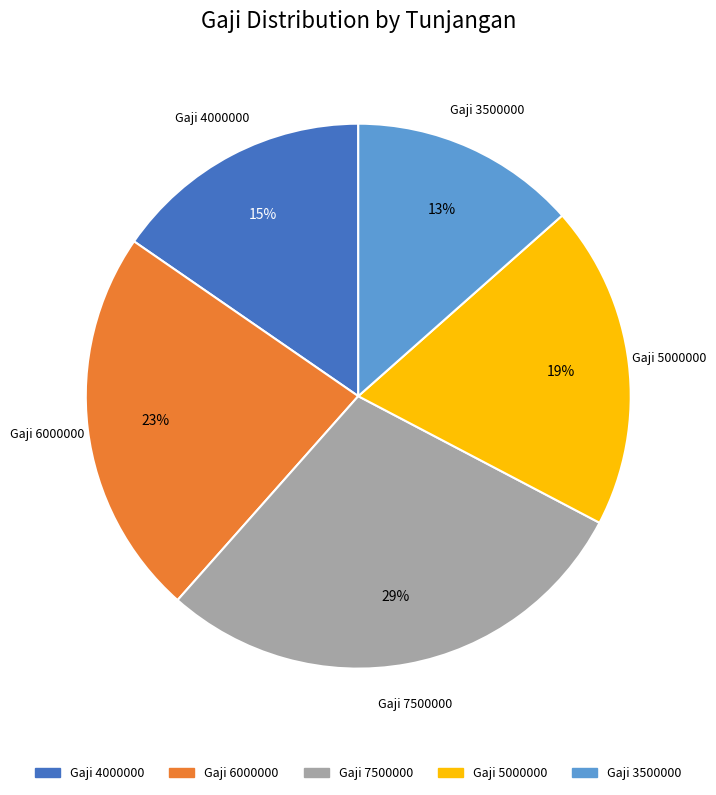

To the nearest percent, what portion does Gaji 5000000 represent?

19%